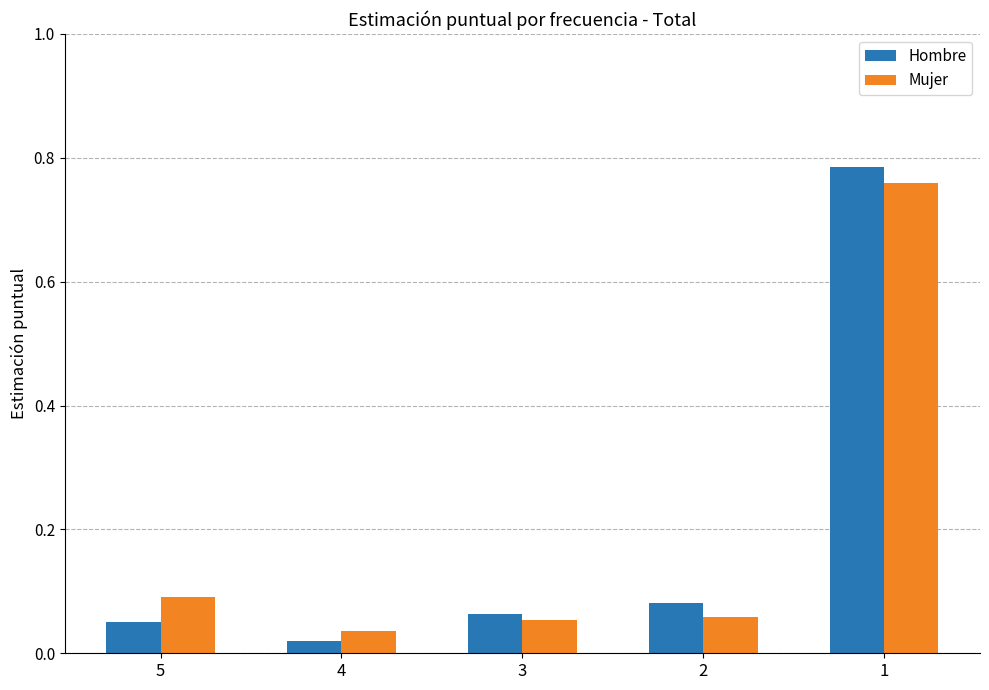

The value of Hombre at 5 is 0.0. True or false?

False